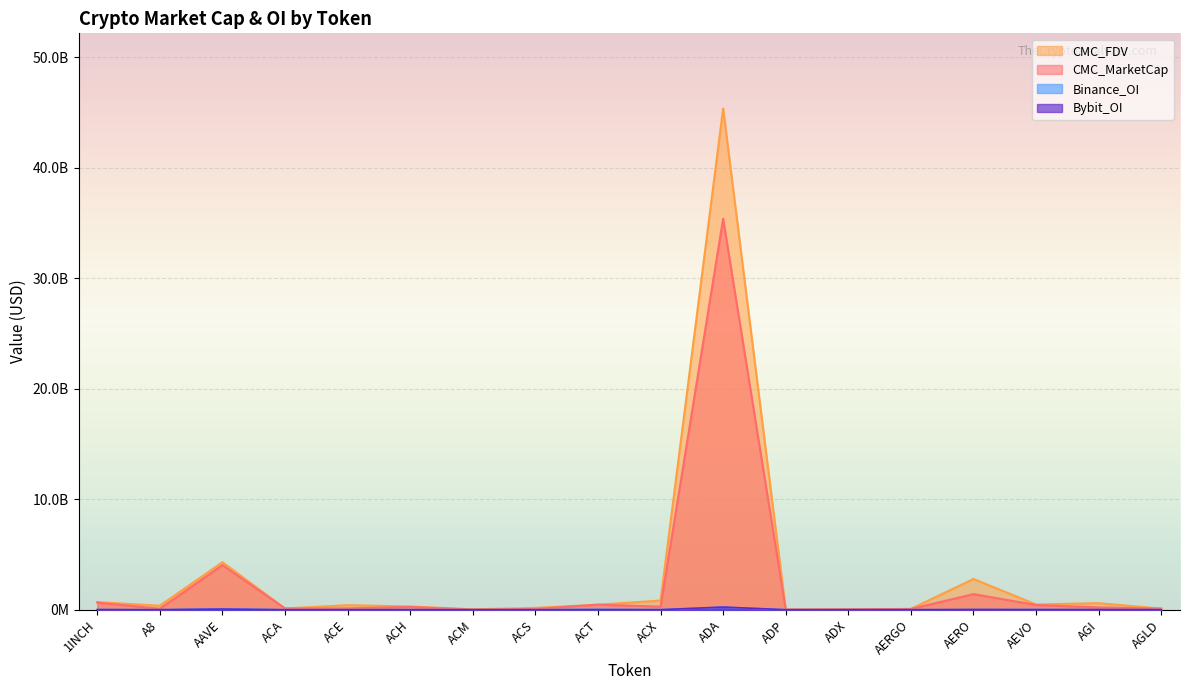

What is the sum of all Bybit_OI values?

380678202.0